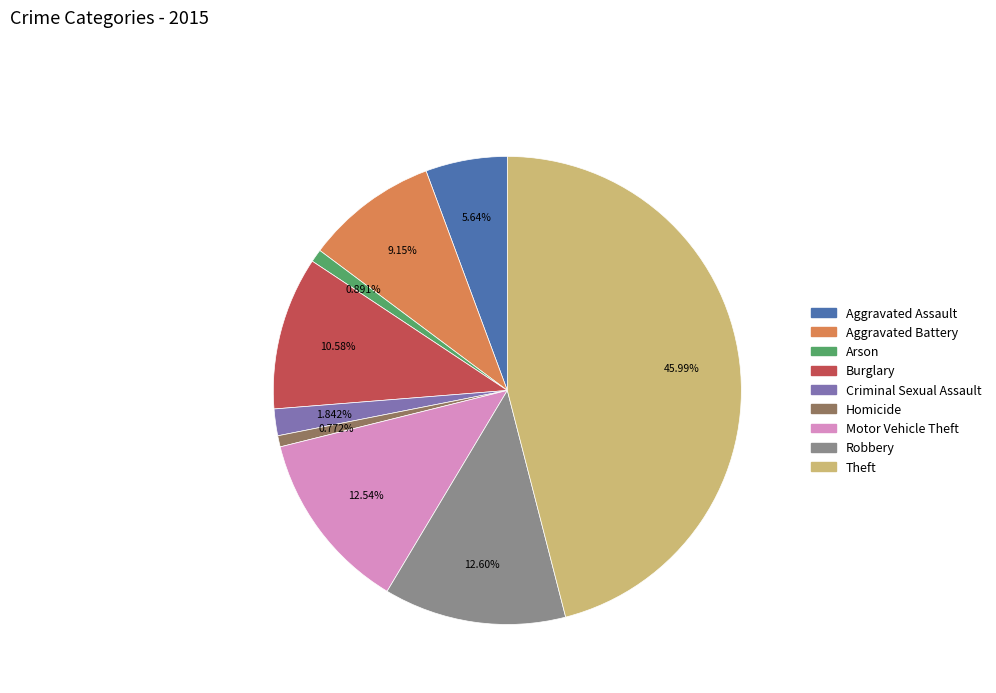

Which slice is the largest?

Theft